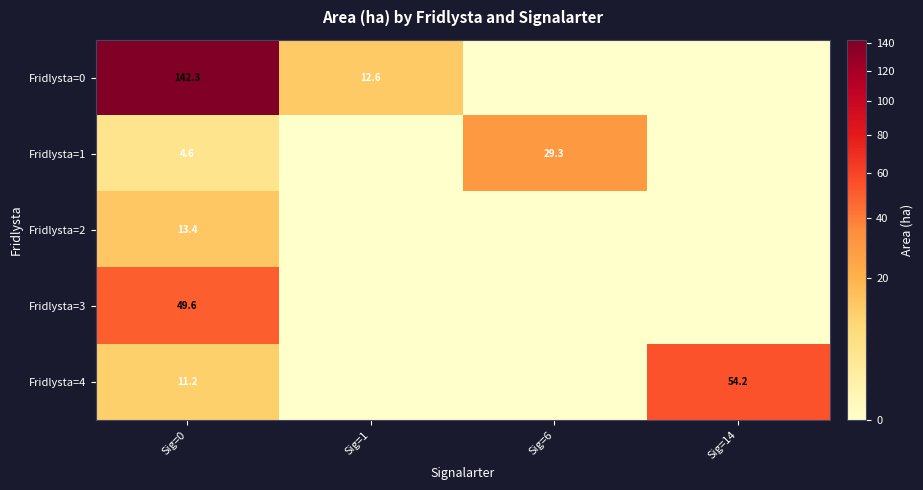

At which category is the sum across all series the highest?

Sig=0